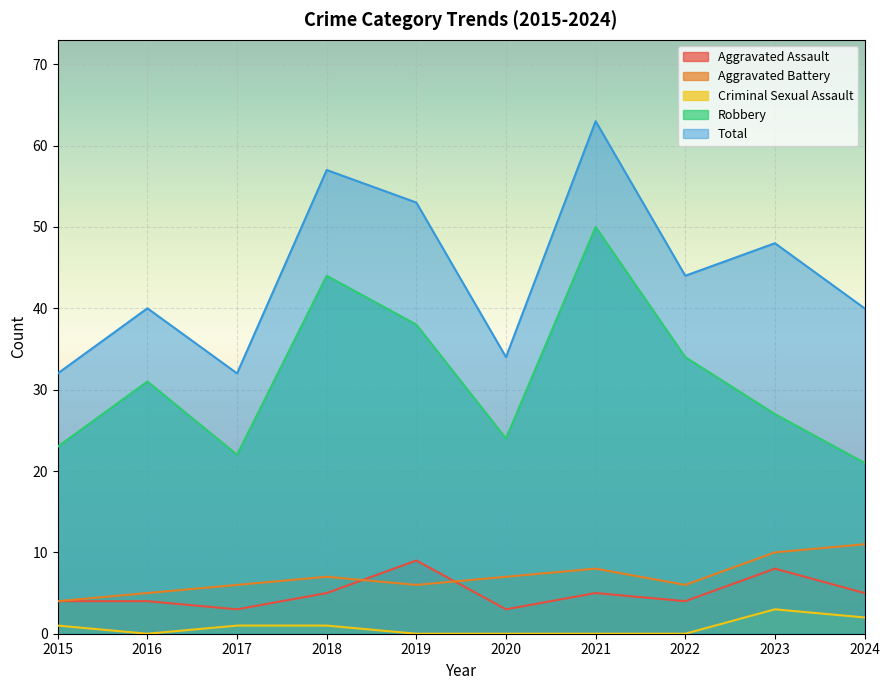

List the series in order of their peak value, lowest first.

Criminal Sexual Assault, Aggravated Assault, Aggravated Battery, Robbery, Total